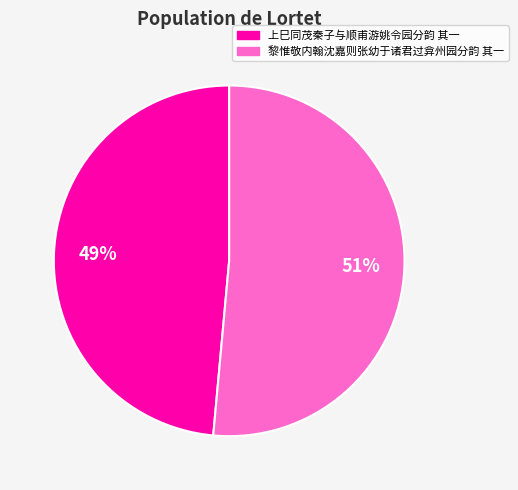

The 上巳同茂秦子与顺甫游姚令园分韵 其一 slice represents 49% of the pie. True or false?

True